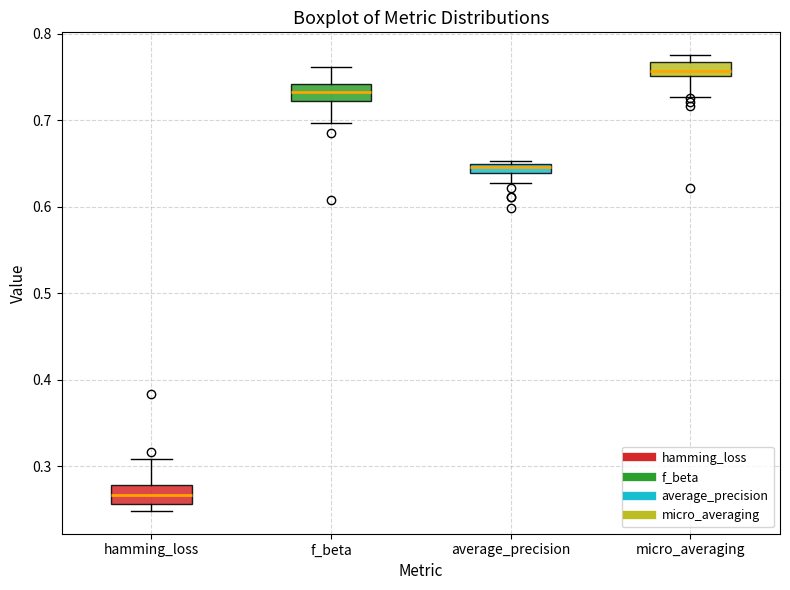

Which box's median line is the highest?

micro_averaging